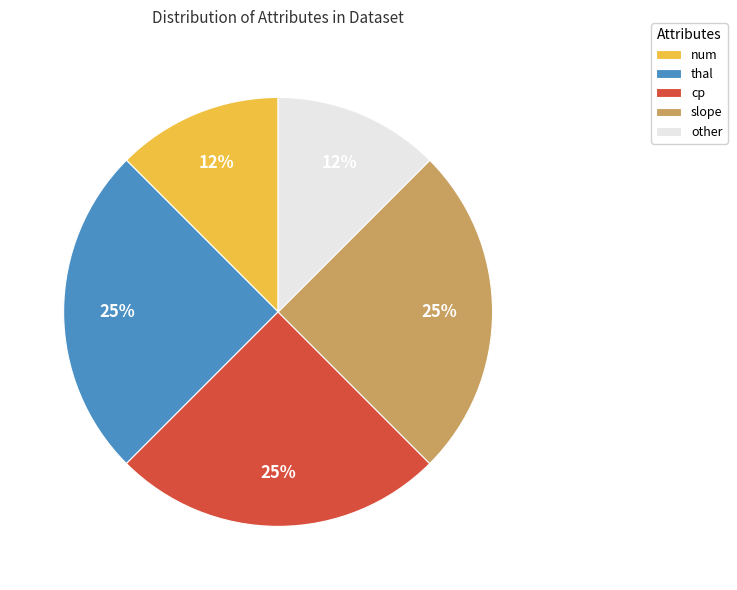

The other slice represents 27% of the pie. True or false?

False